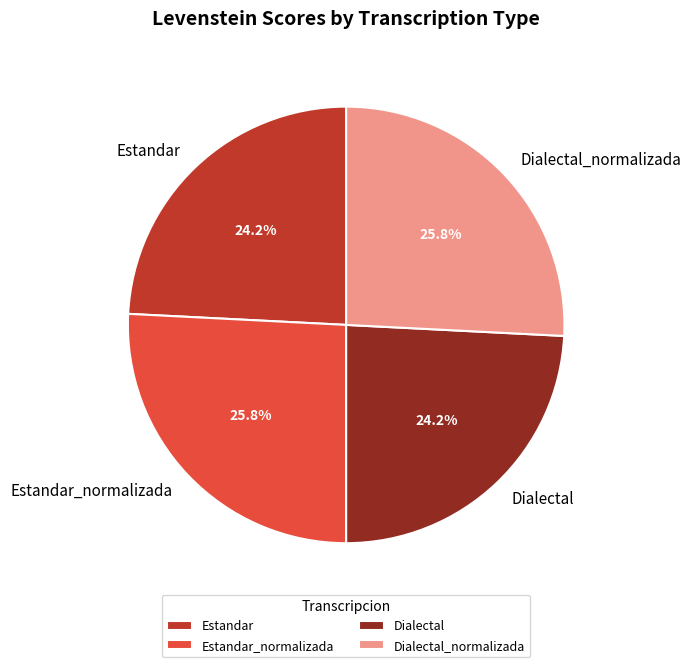

Is there any slice that represents more than half of the pie?

No